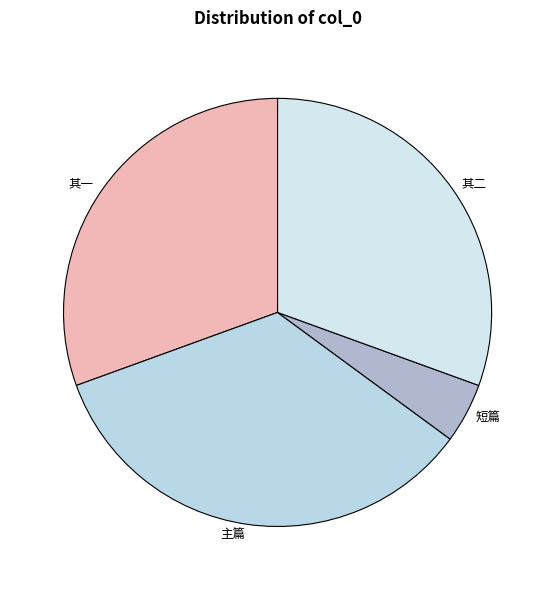

Which has a higher value, 其二 or 主篇?

主篇